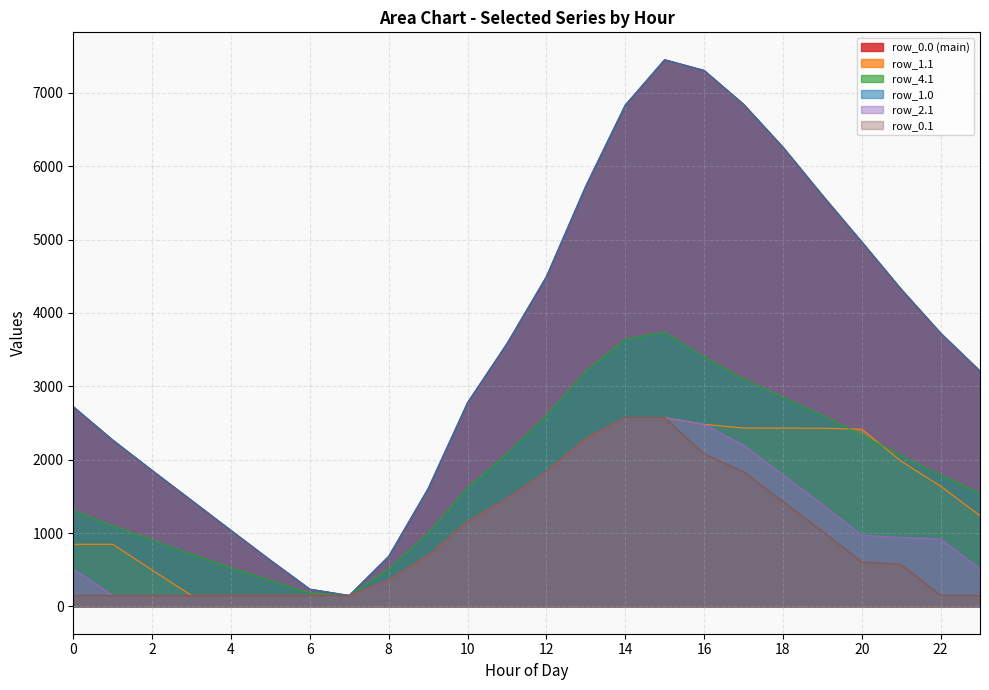

The value of row_0.1 at 16 is 2077.4. True or false?

True